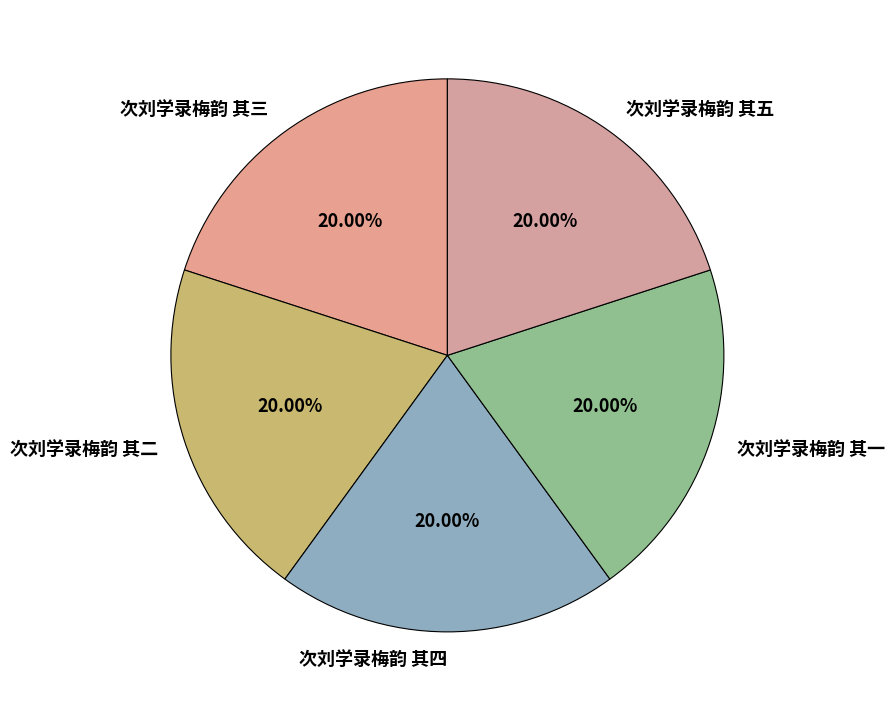

What is the ratio of the value at 次刘学录梅韵 其三 to the value at 次刘学录梅韵 其二?

1.0